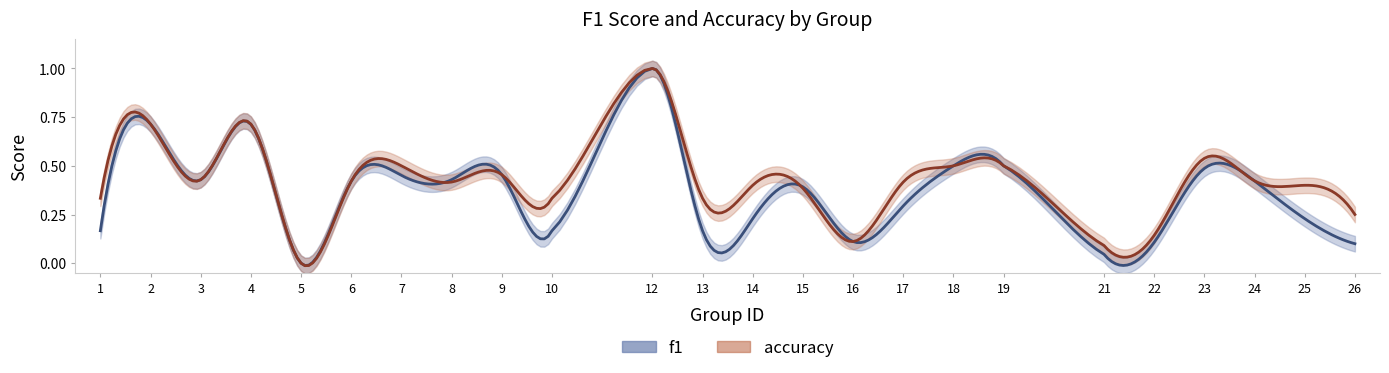

Reading left to right, what are all the values shown in this chart?

f1: 0.2	0.7	0.4	0.7	0.0	0.4	0.5	0.4	0.5	0.2	1.0	0.2	0.2	0.4	0.1	0.3	0.5	0.5	0.0	0.1	0.5	0.4	0.2	0.1
accuracy: 0.3	0.7	0.4	0.7	0.0	0.4	0.5	0.4	0.5	0.3	1.0	0.3	0.4	0.4	0.1	0.4	0.5	0.5	0.1	0.1	0.5	0.4	0.4	0.2